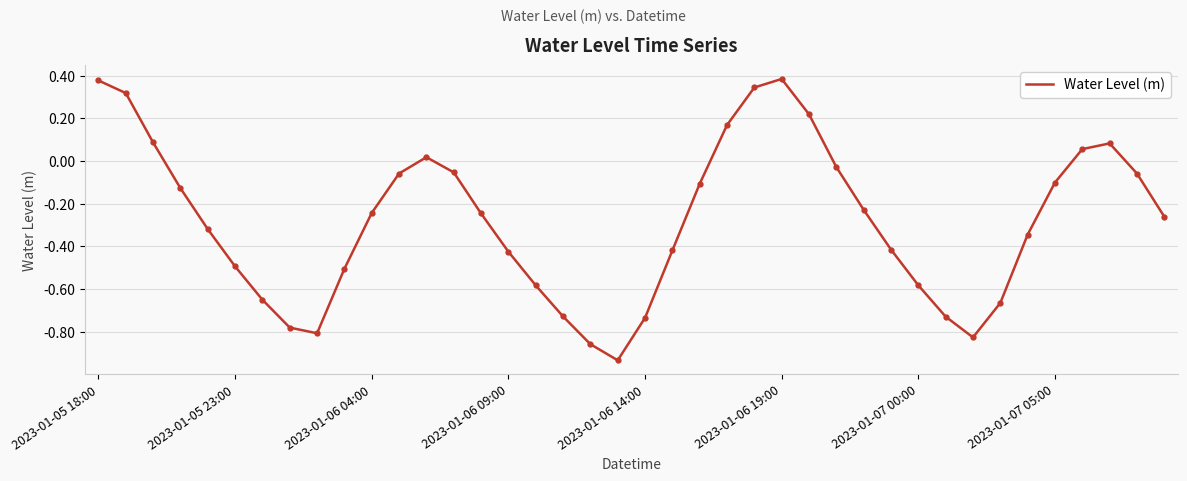

What is the difference between the maximum and minimum values?

1.3